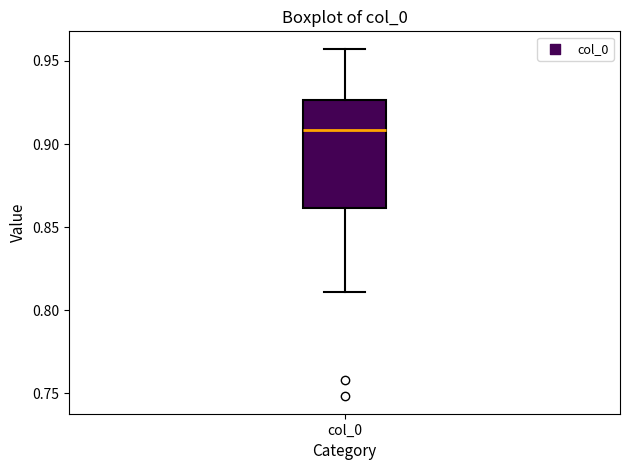

Where does the upper whisker of the box for col_0 end on the y-axis? The values are not printed on the chart, so give them approximately, as read against the axis.

0.955